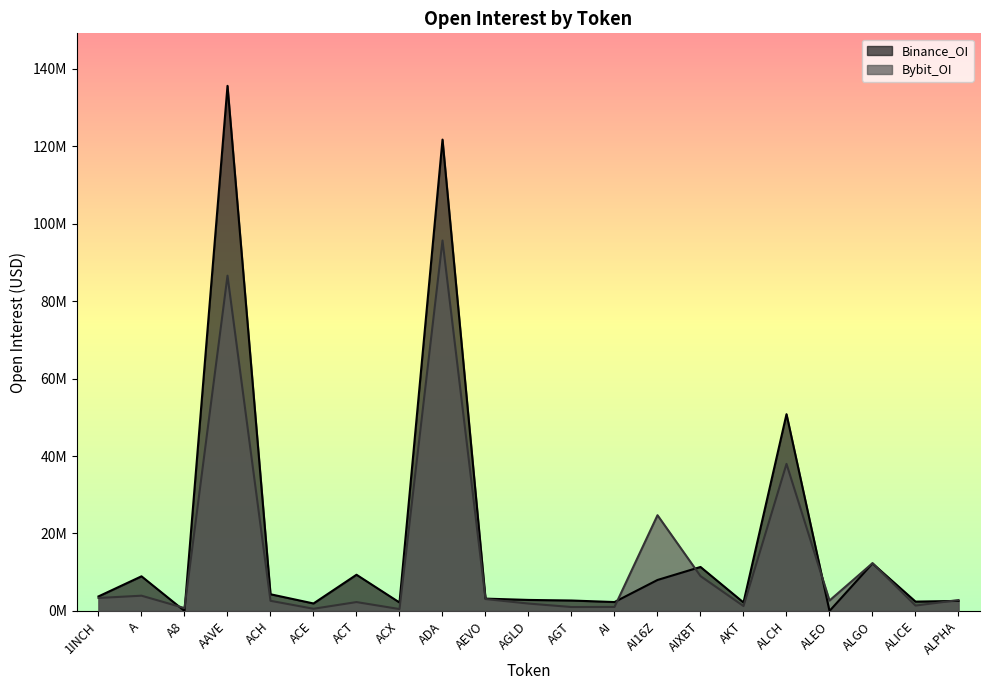

Which series has the widest spread of values?

Binance_OI